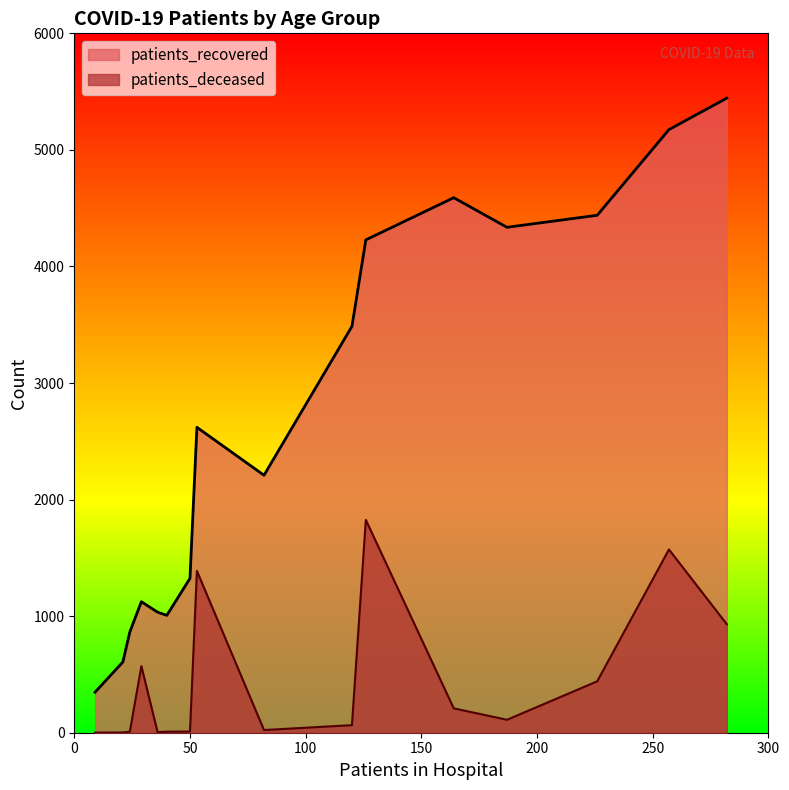

The patients_deceased series shows 23 at 50-54. True or false?

False